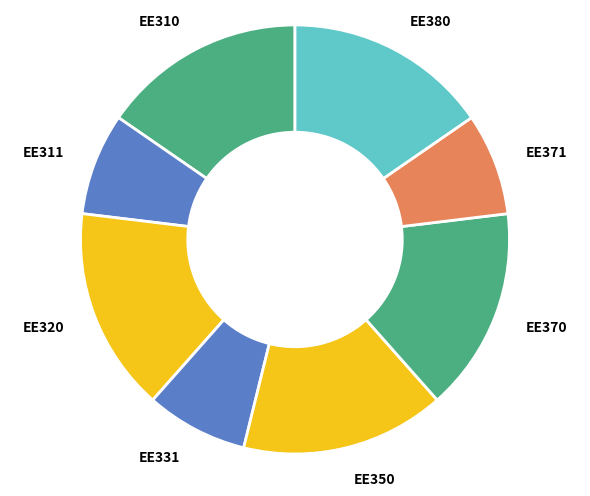

Is there a majority slice in this chart?

No